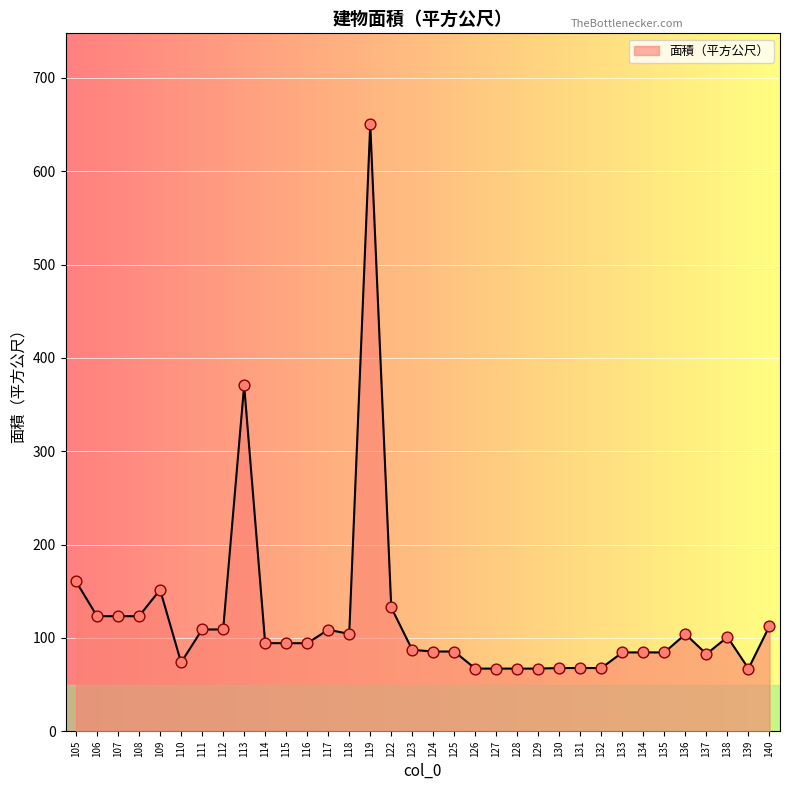

Which has a higher value, 118 or 108?

108